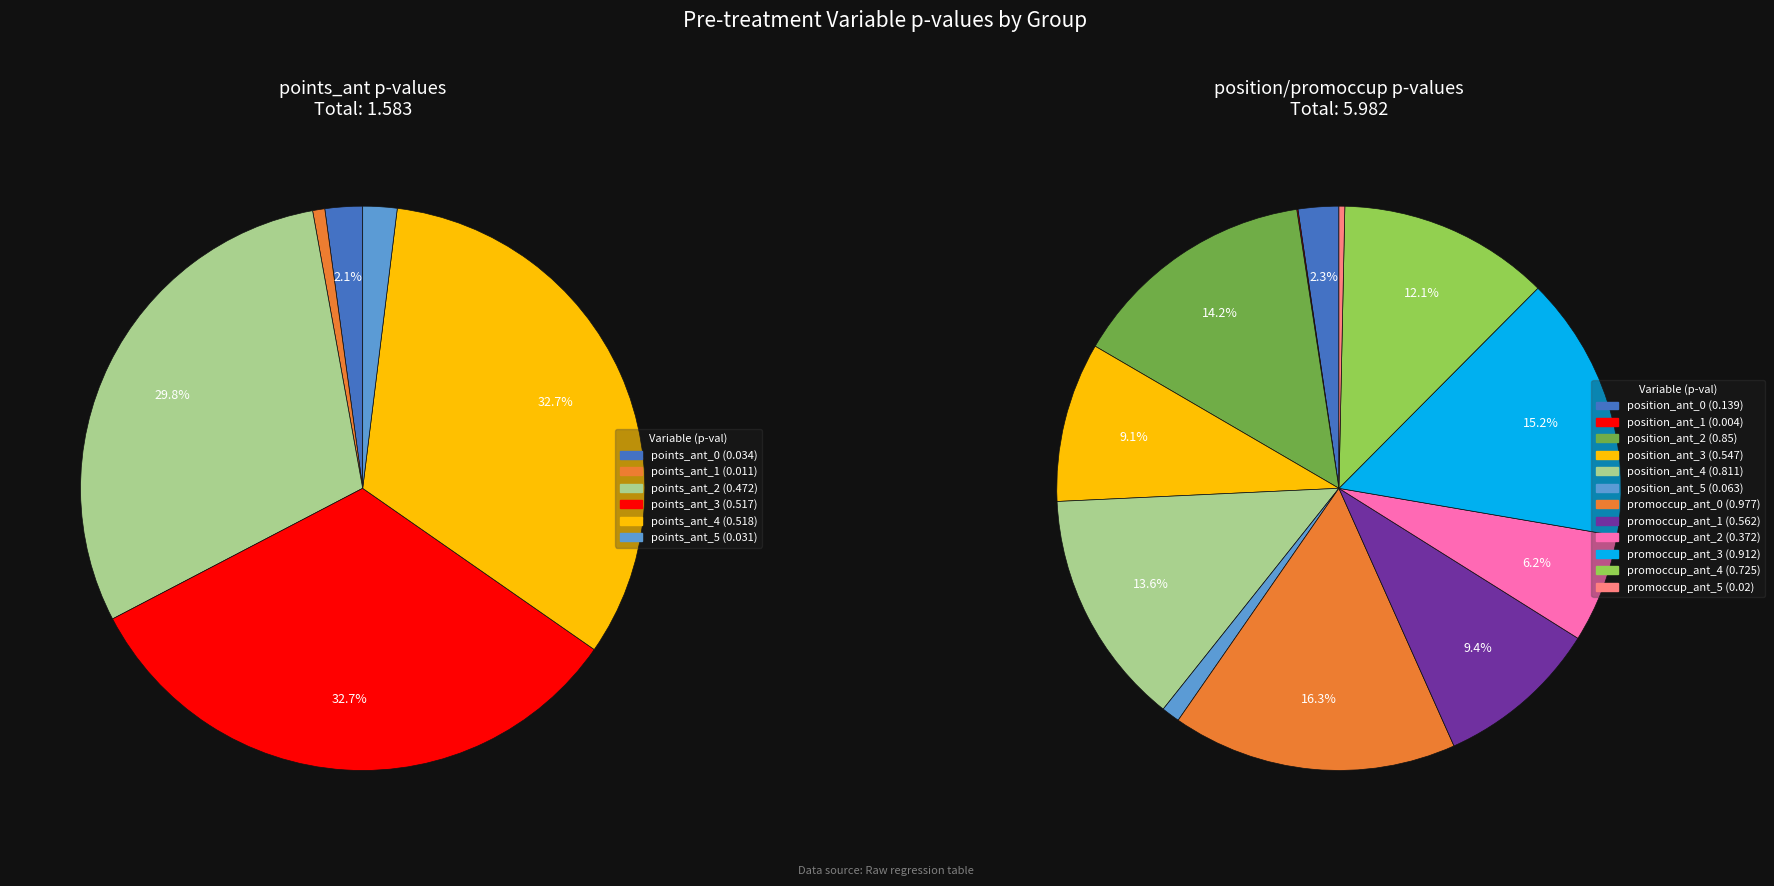

What is the change in value from position_ant_2 to promoccup_ant_4?

-0.1